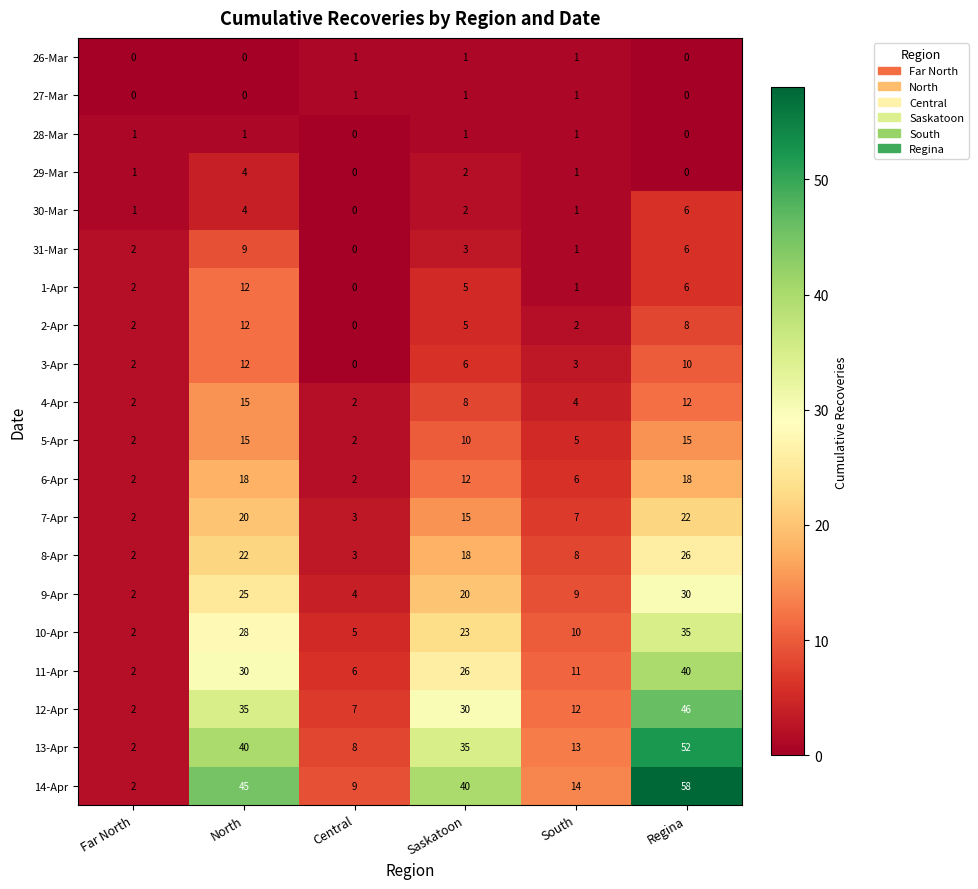

Which series has the widest spread of values?

14-Apr